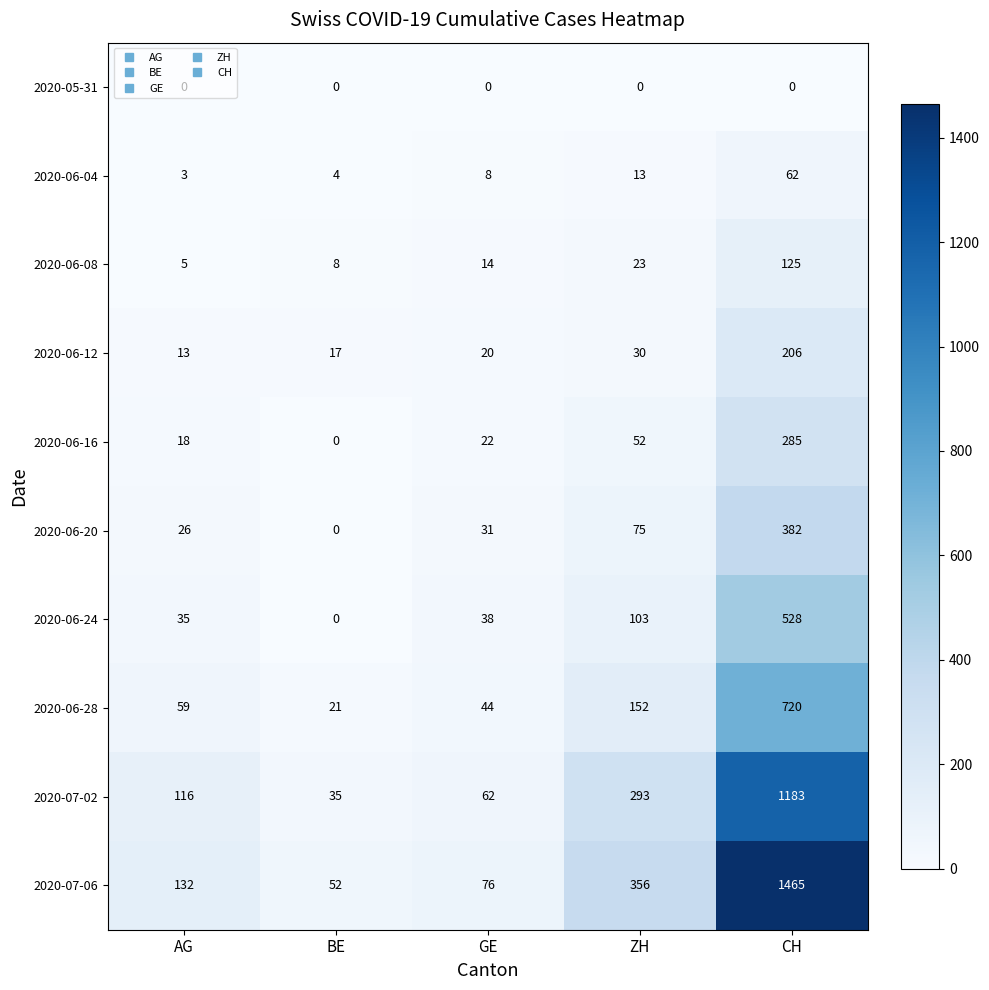

Rank the categories by 2020-06-24 value from highest to lowest.

CH, ZH, GE, AG, BE